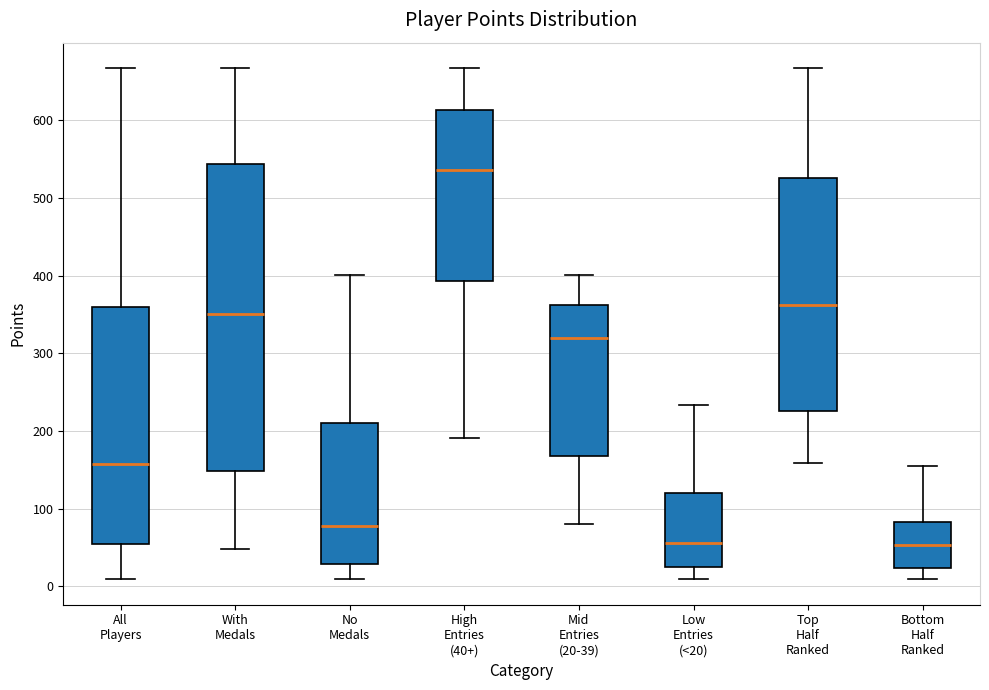

Reading left to right, read every box against the y-axis: the position of its median line, the range the box covers, and the ends of its whiskers. The values are not printed on the chart, so give them approximately, as read against the axis.

All Players: median 160, box 50 to 360, whiskers 10 to 670
With Medals: median 350, box 150 to 540, whiskers 50 to 670
No Medals: median 80, box 30 to 210, whiskers 10 to 400
High Entries (40+): median 540, box 390 to 610, whiskers 190 to 670
Mid Entries (20-39): median 320, box 170 to 360, whiskers 80 to 400
Low Entries (<20): median 60, box 30 to 120, whiskers 10 to 230
Top Half Ranked: median 360, box 230 to 530, whiskers 160 to 670
Bottom Half Ranked: median 50, box 20 to 80, whiskers 10 to 160